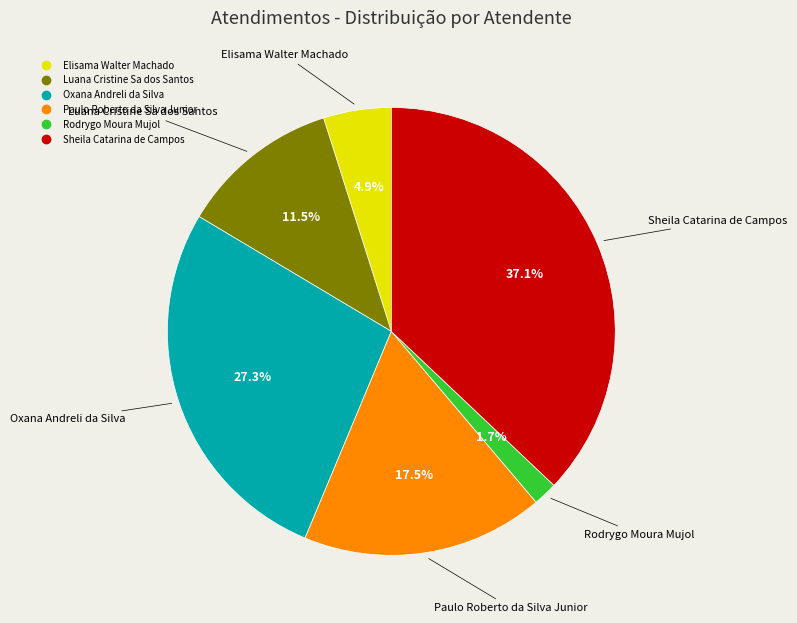

What is the ratio of the value at Oxana Andreli da Silva to the value at Elisama Walter Machado?

5.6